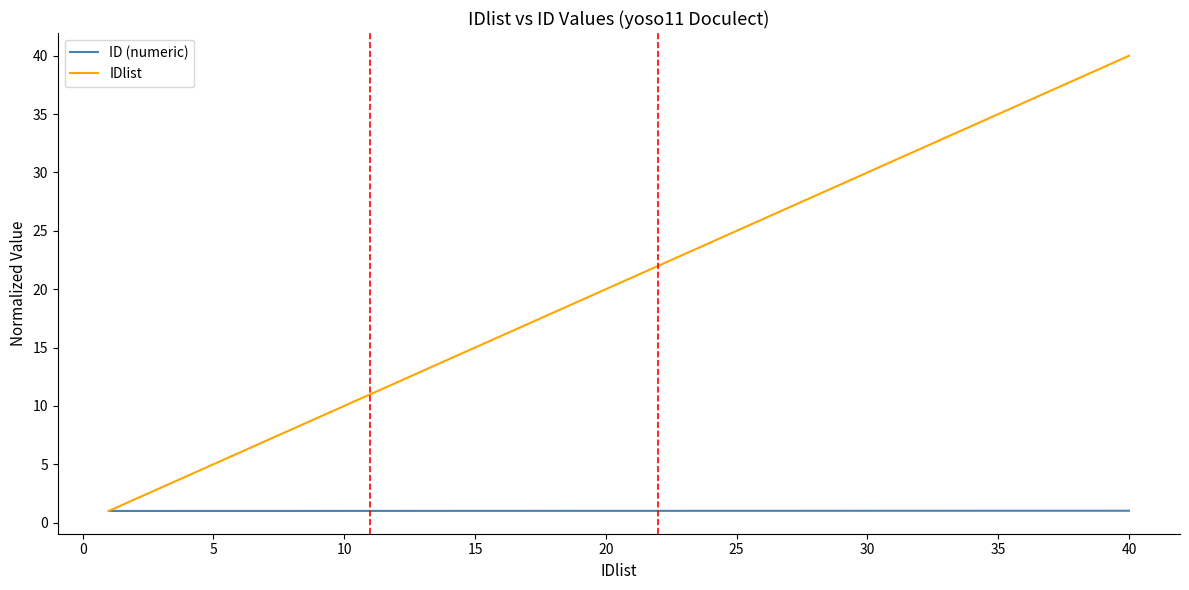

List the series in order of their overall mean, highest first.

IDlist, ID (numeric)